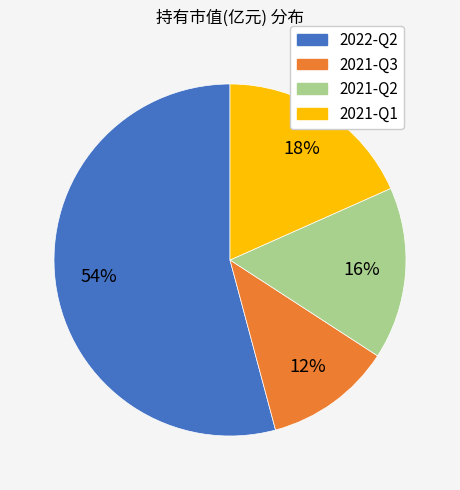

Which has a higher value, 2021-Q3 or 2022-Q2?

2022-Q2